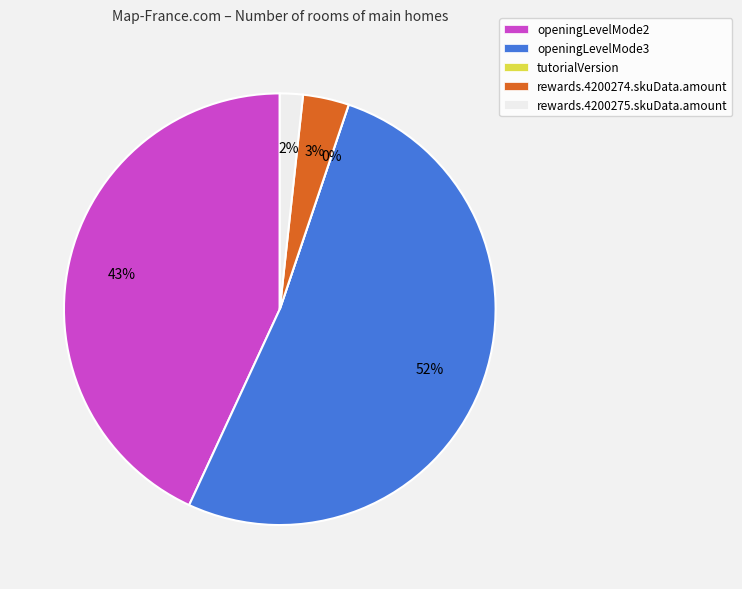

What is the total percentage of tutorialVersion and rewards.4200275.skuData.amount?

1.7%